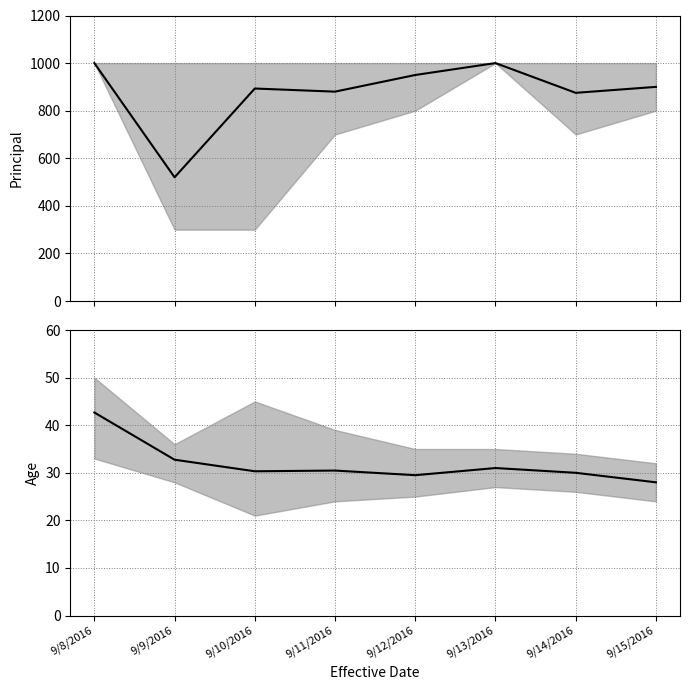

Rank the series by their maximum value, from highest to lowest.

avg_Principal, avg_age